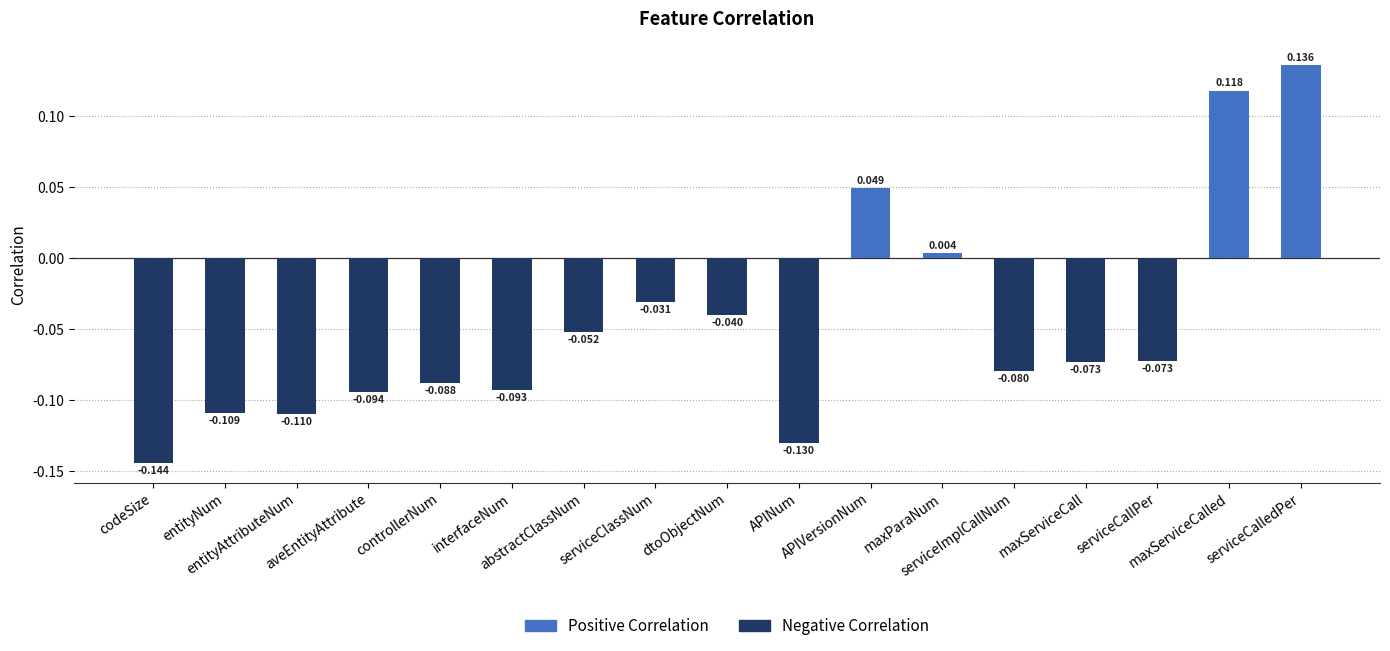

Is it true that the value at interfaceNum is -0.1?

True